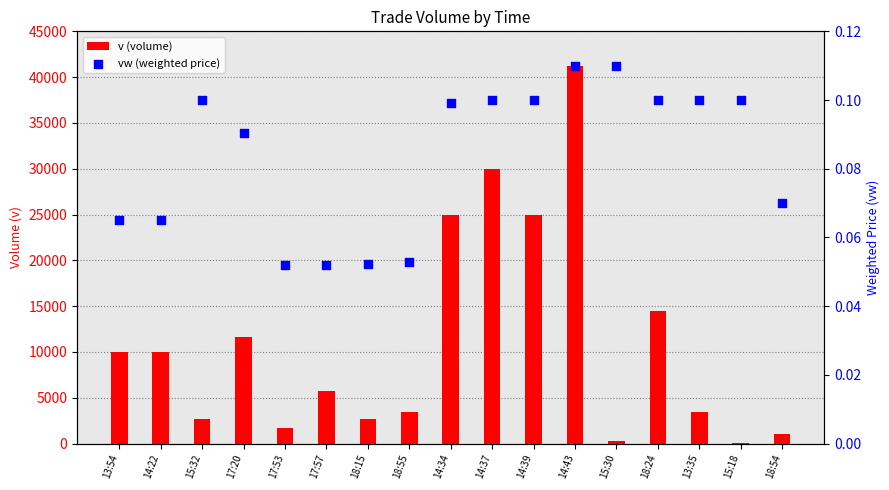

What are all the series names shown in the legend?

v (volume), vw (weighted price)